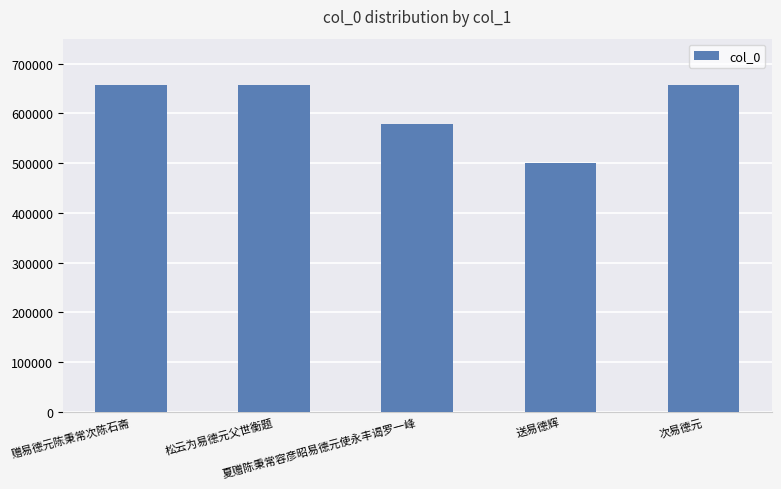

What is the greatest value displayed?

657085